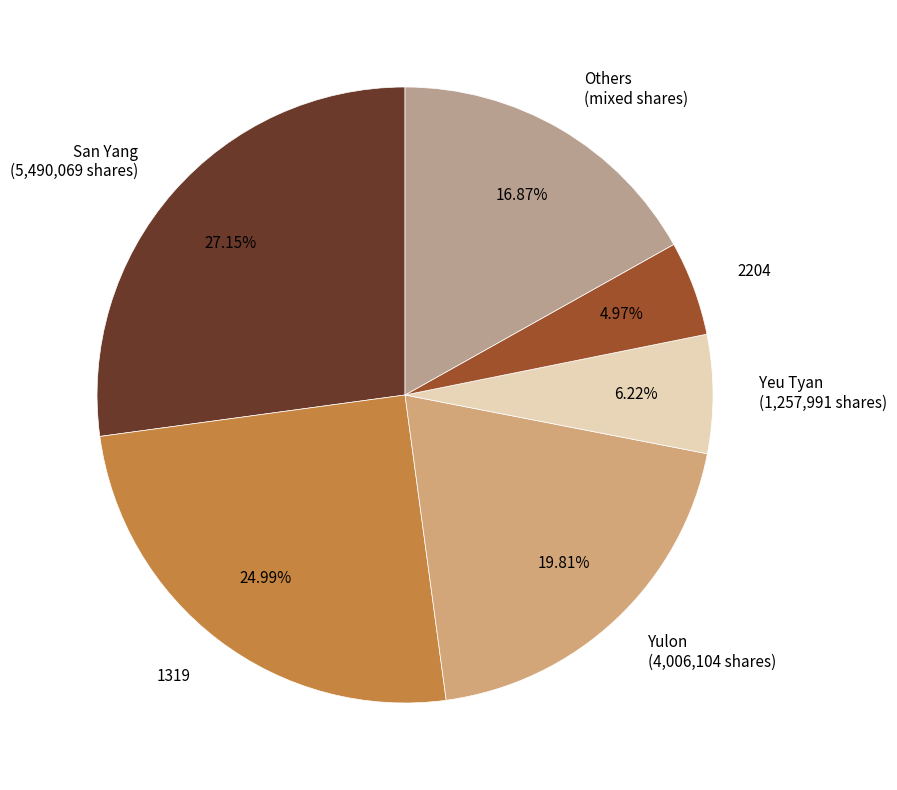

Count the number of slices in the pie.

6